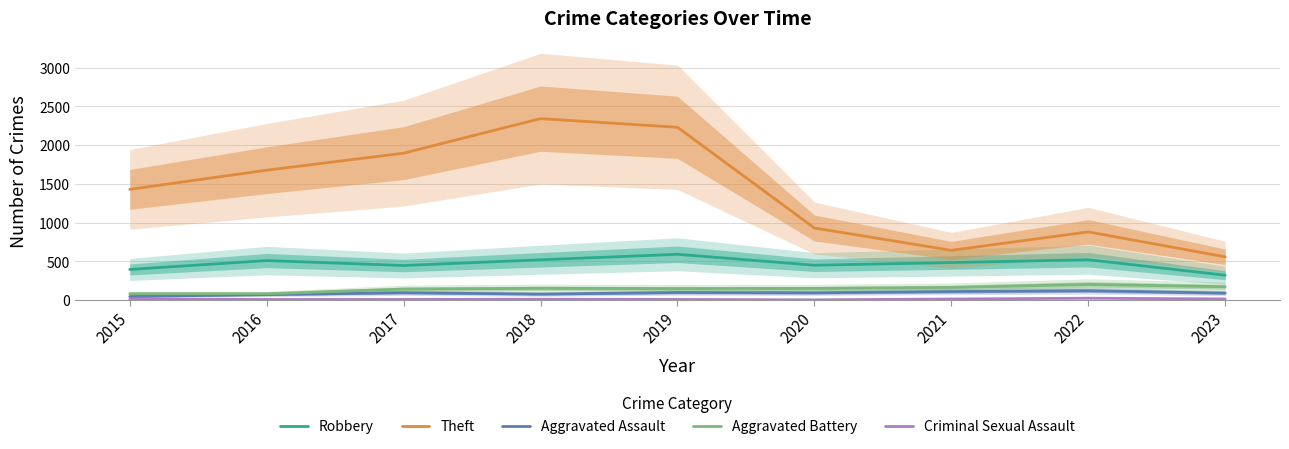

What are all the series names shown in the legend?

Robbery, Theft, Aggravated Assault, Aggravated Battery, Criminal Sexual Assault